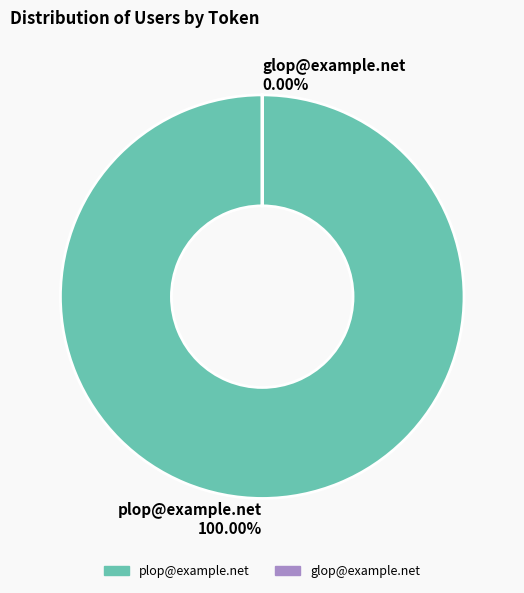

How many segments does this pie chart have?

2